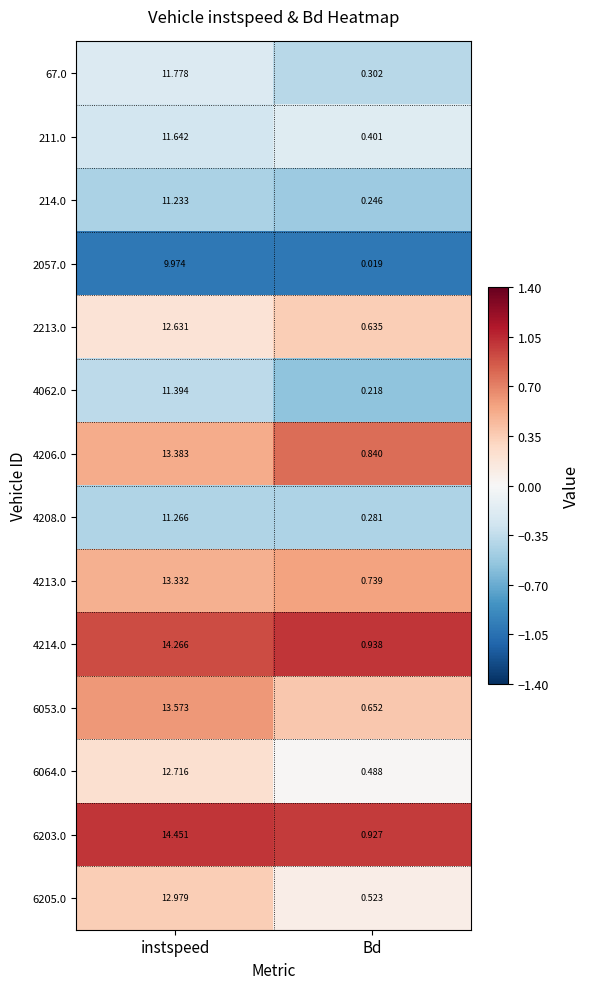

Which category has the lowest value across all series?

Bd